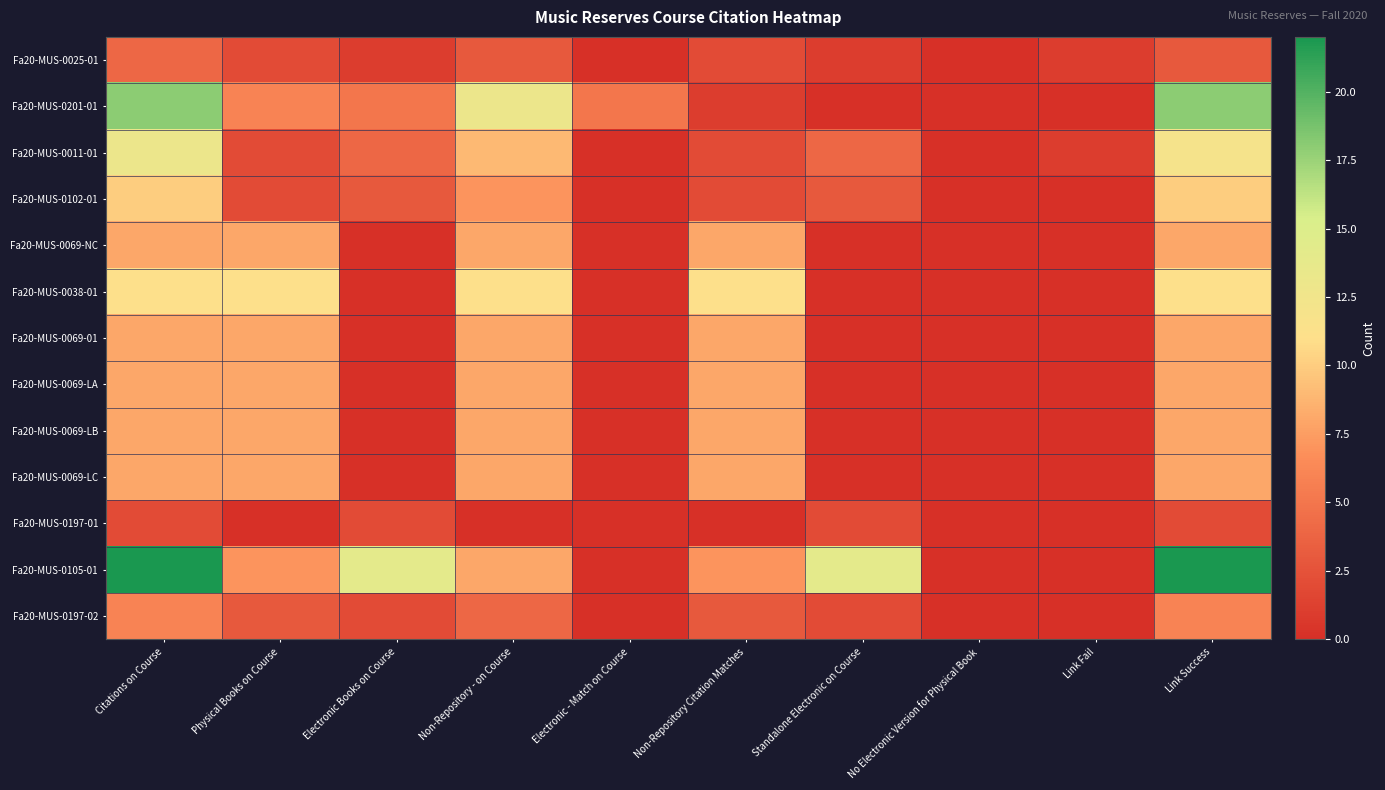

Which label corresponds to the largest value in the chart?

Citations on Course